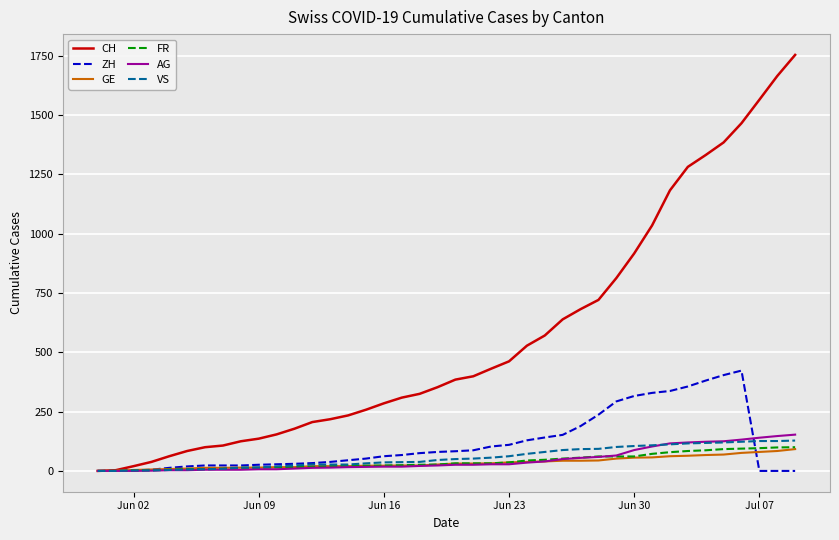

Which series has the widest spread of values?

CH